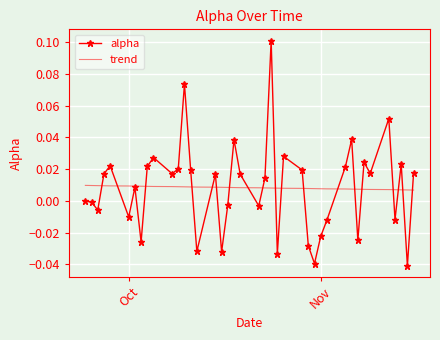

Which series has the largest range (max minus min)?

alpha